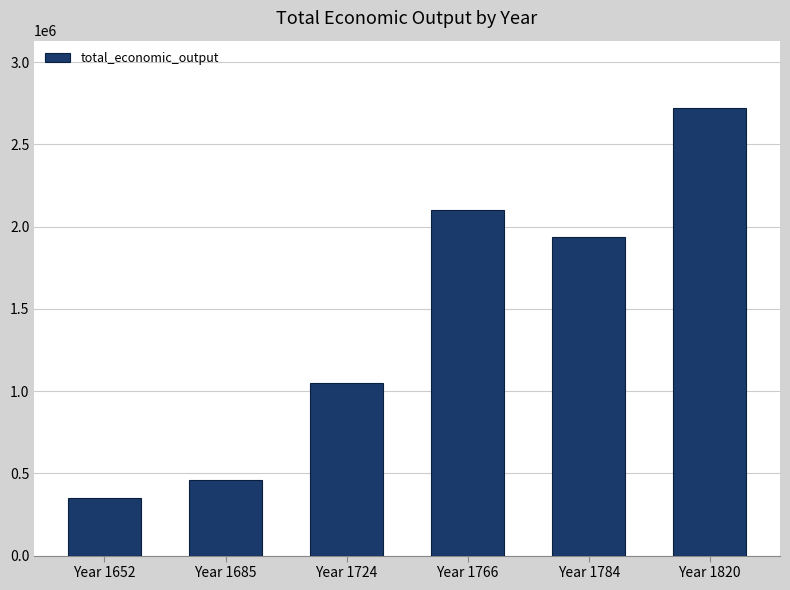

List the labels in order of value, largest first.

Year 1820, Year 1766, Year 1784, Year 1724, Year 1685, Year 1652